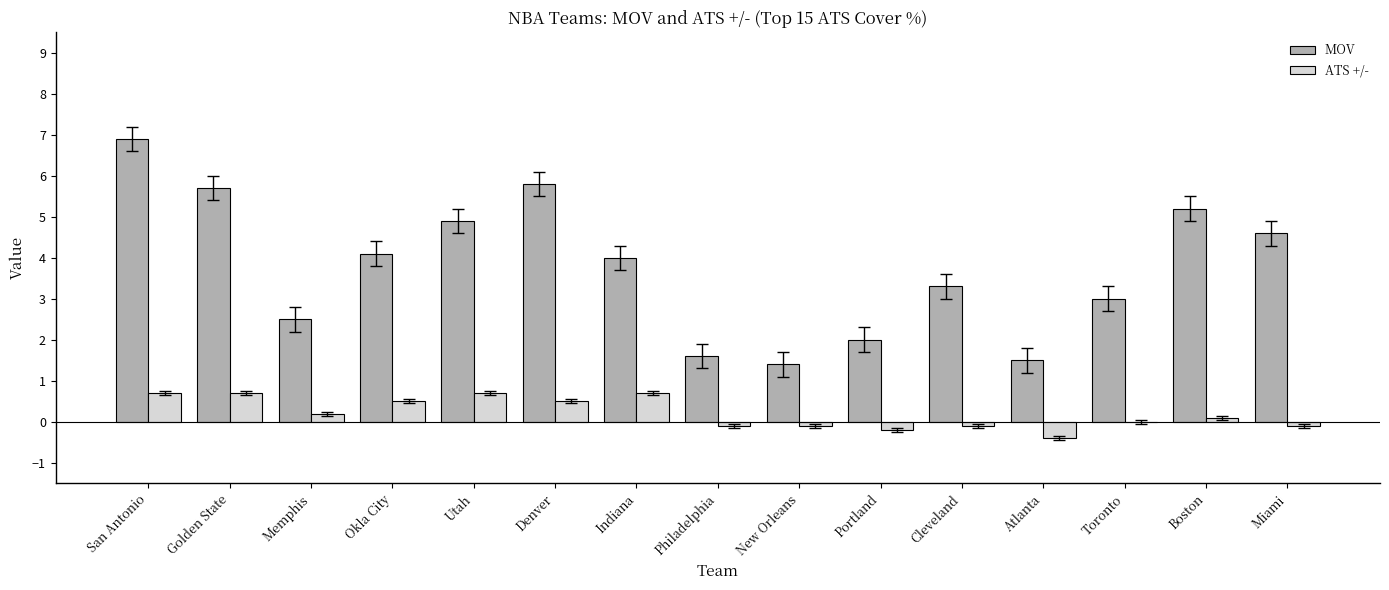

Where is MOV nearest to the value 4?

Indiana